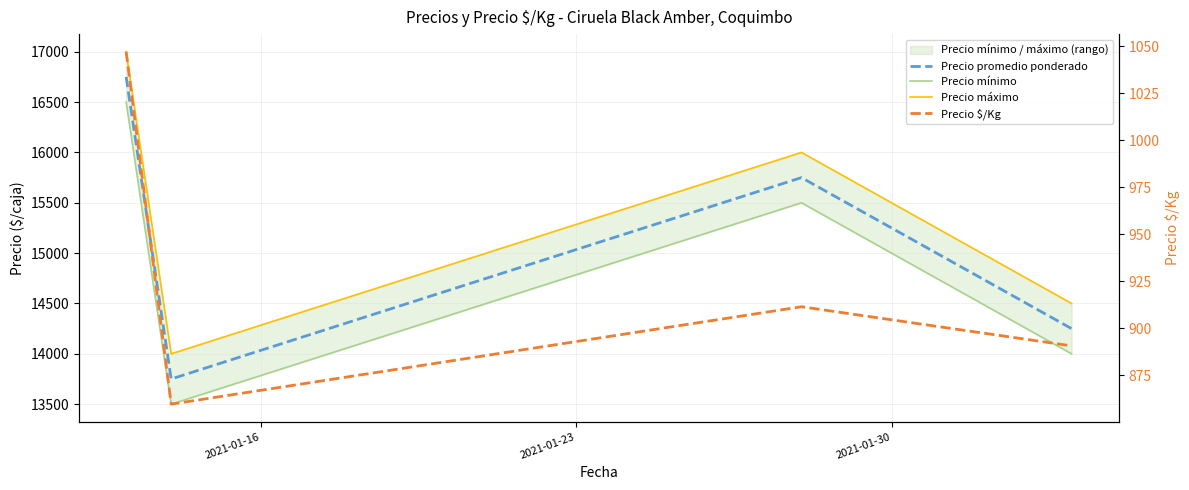

At how many categories does at least one series exceed 5594?

4